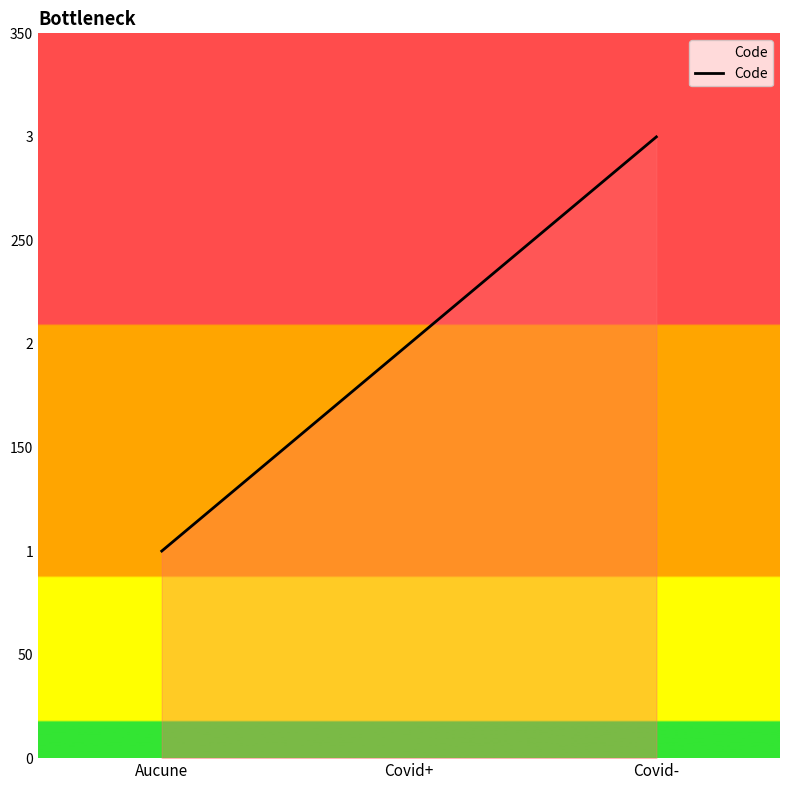

How many values are between 1 and 3?

3